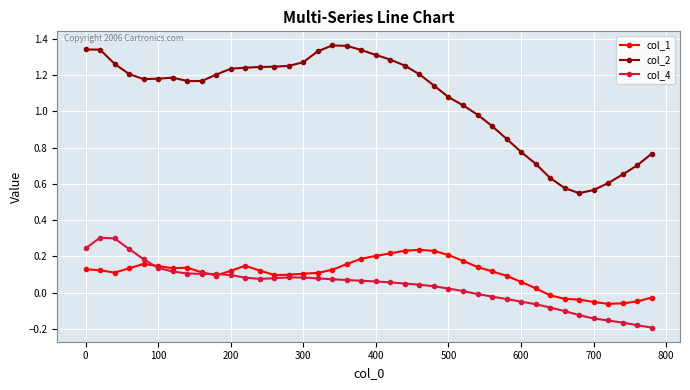

Does the chart have visible grid lines?

Yes